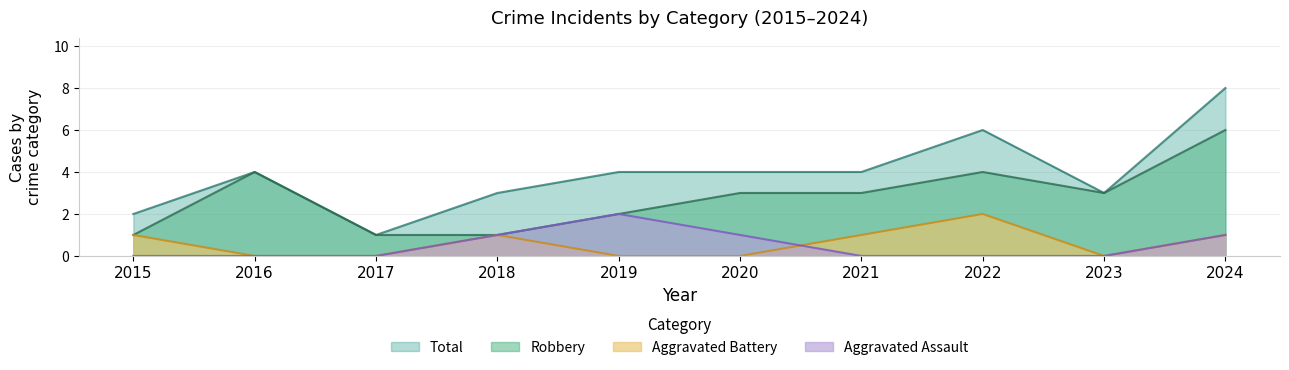

In Robbery, how many points are lower than both neighbors (excluding endpoints)?

1